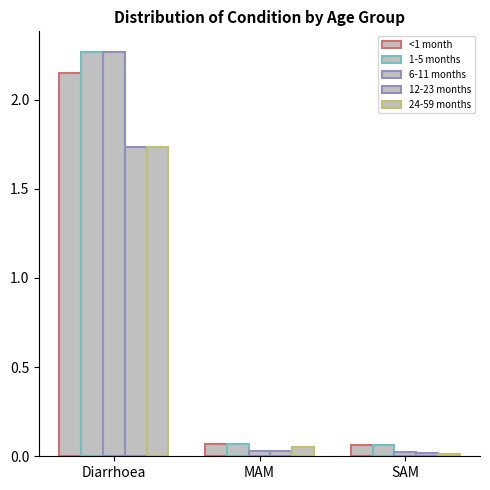

Reading right to left, what are all the values shown in this chart?

<1 month: 0.1	0.1	2.2
1-5 months: 0.1	0.1	2.3
6-11 months: 0.0	0.0	2.3
12-23 months: 0.0	0.0	1.7
24-59 months: 0.0	0.1	1.7